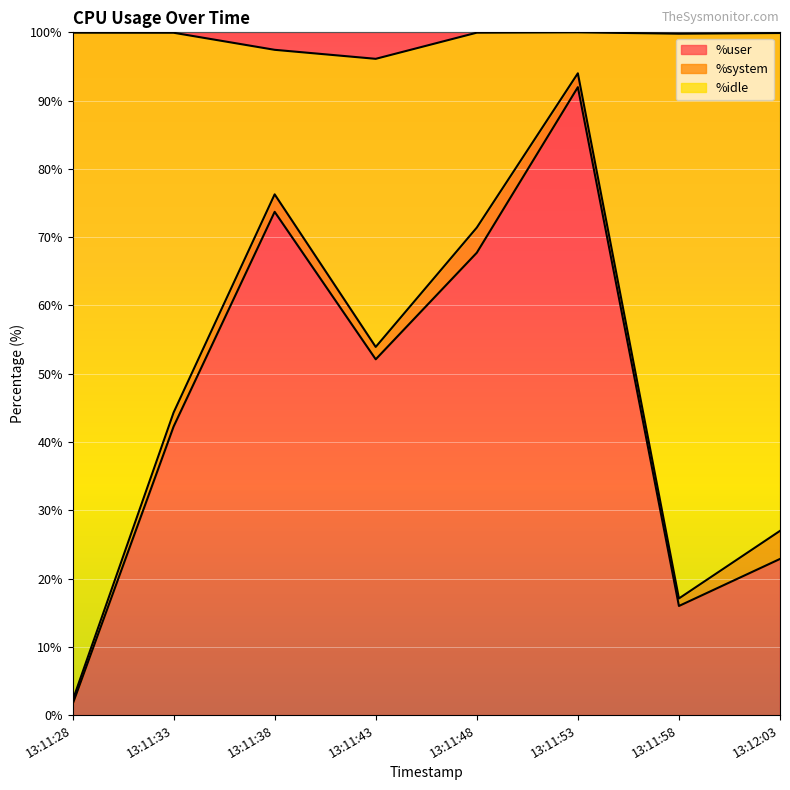

Which category has the highest value in the %user series?

13:11:53